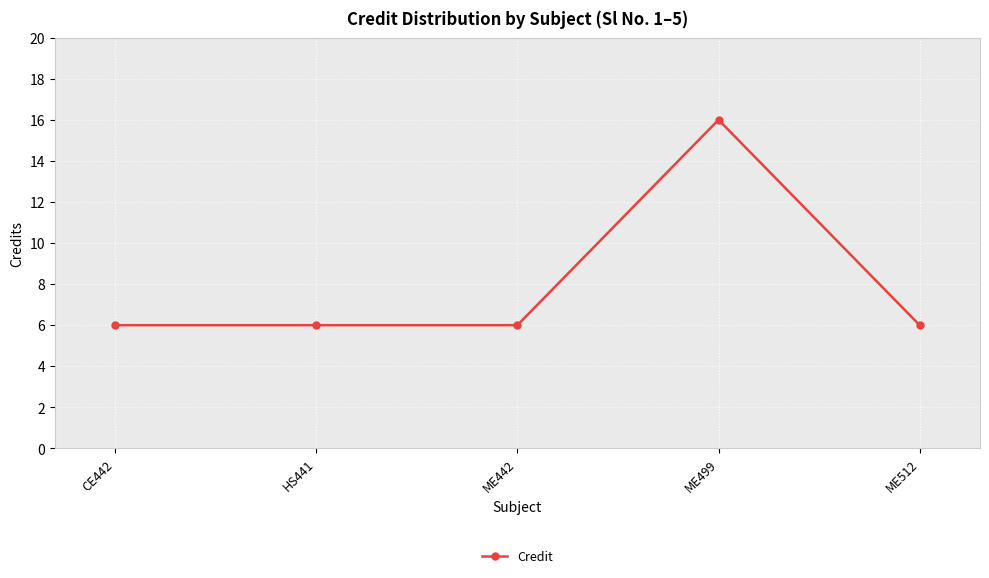

Reading left to right, transcribe all the data shown in this chart.

6	6	6	16	6